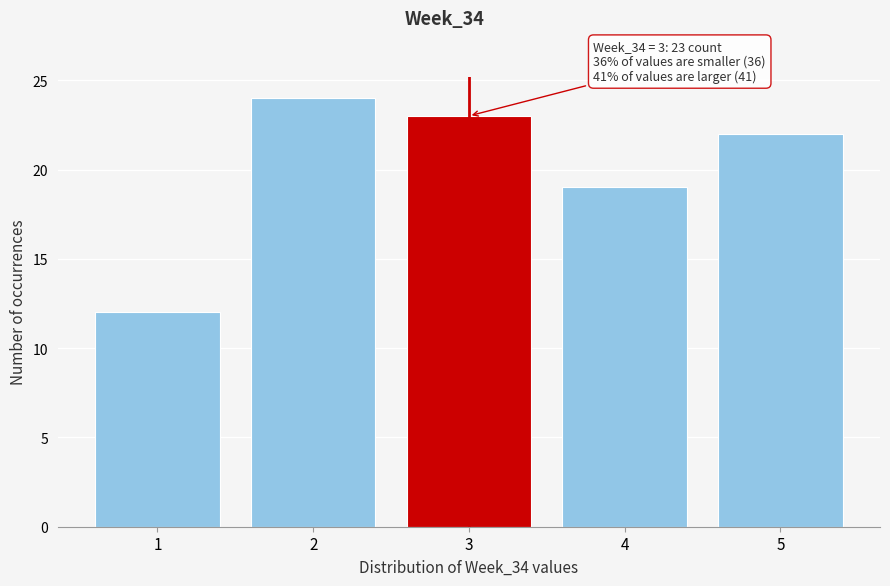

Which range on the x-axis has the tallest bar?

1.5 to 2.5